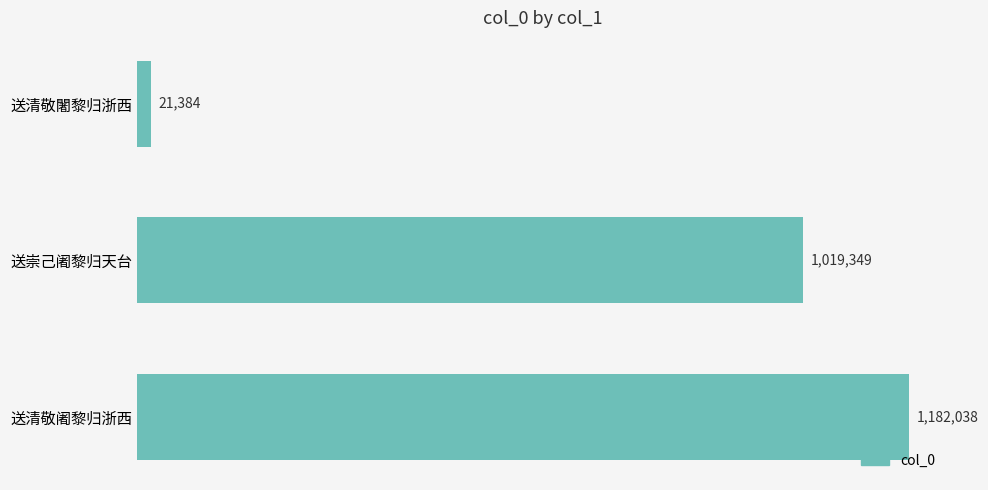

At which label is the value closest to 601711?

送崇己阇黎归天台